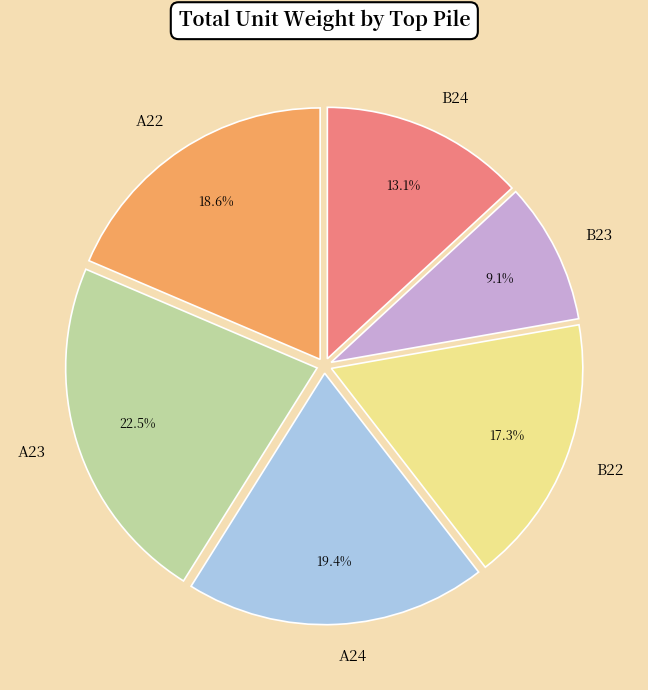

Is A22 the majority of the pie?

No